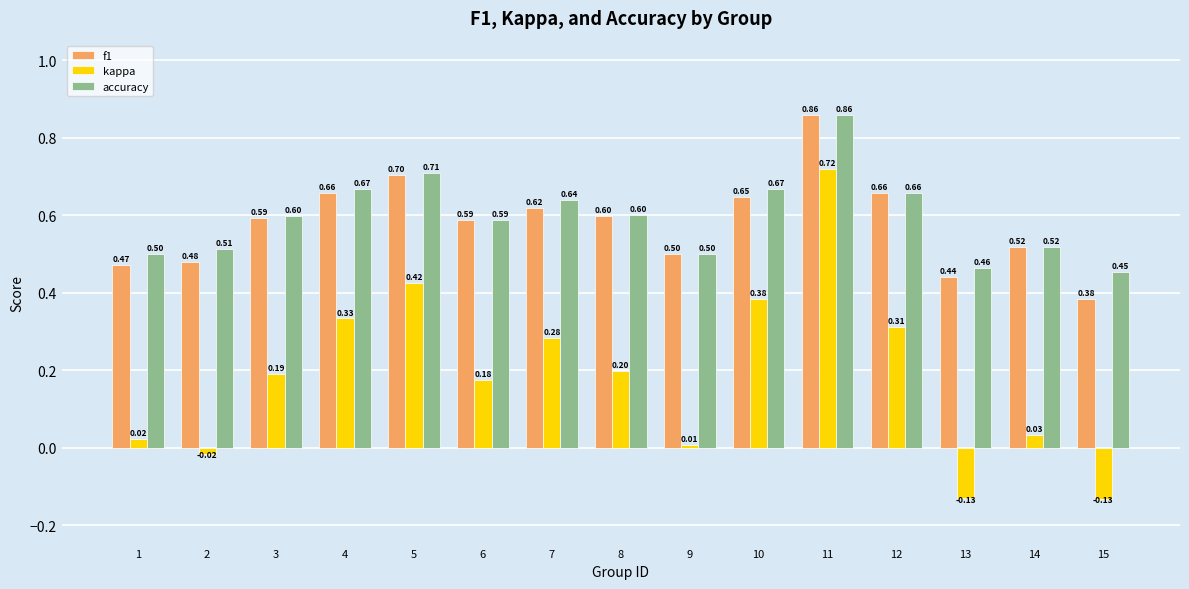

Which series has the largest total across all categories?

accuracy